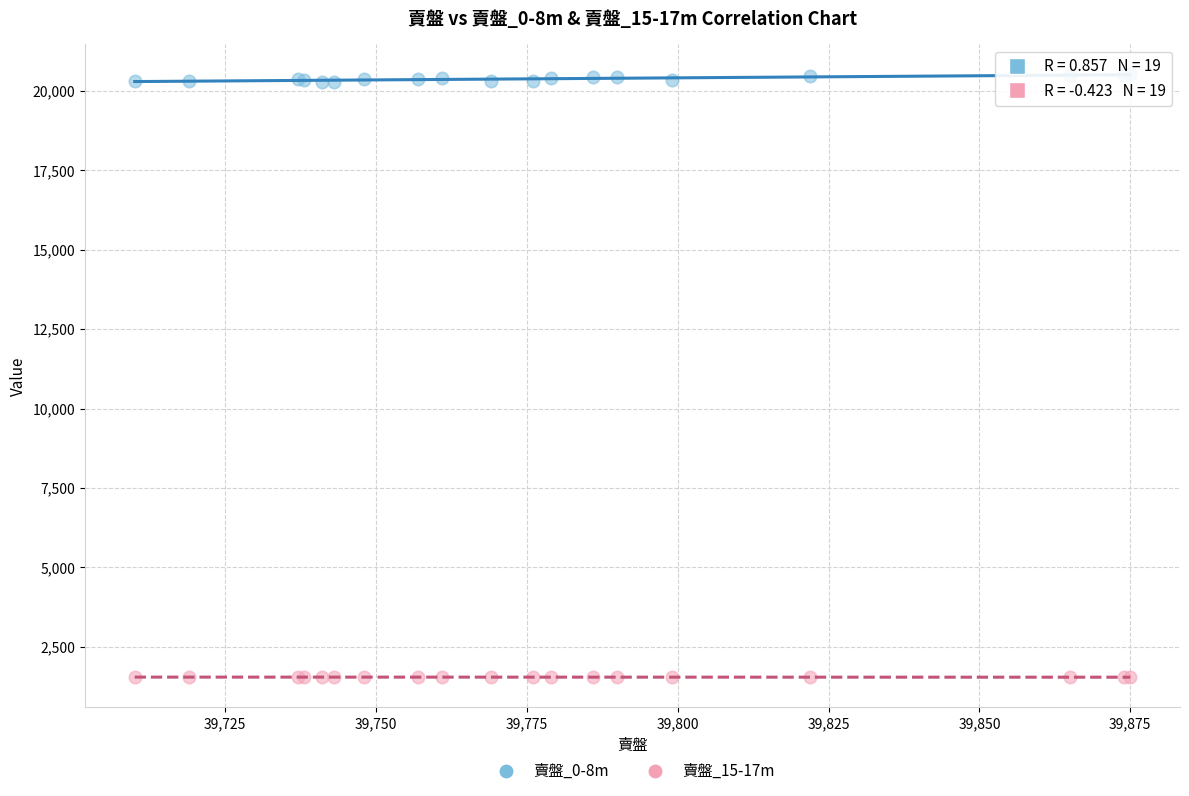

Which series contains the lowest Y value?

賣盤_15-17m